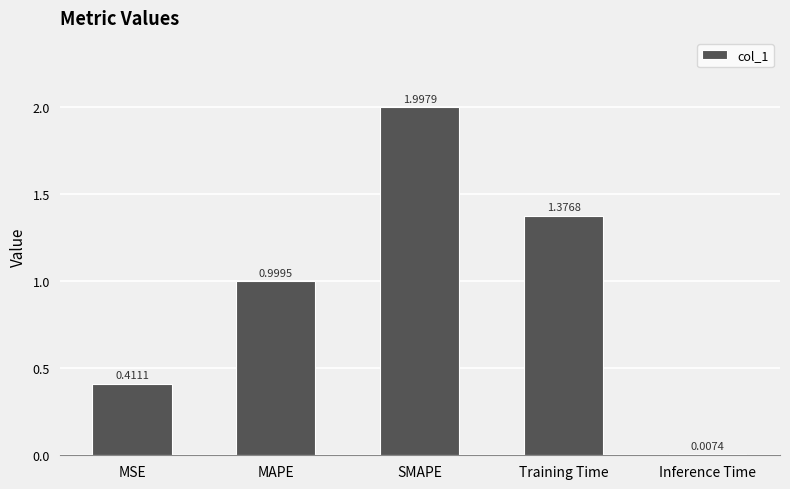

How many categories are shown in the chart?

5